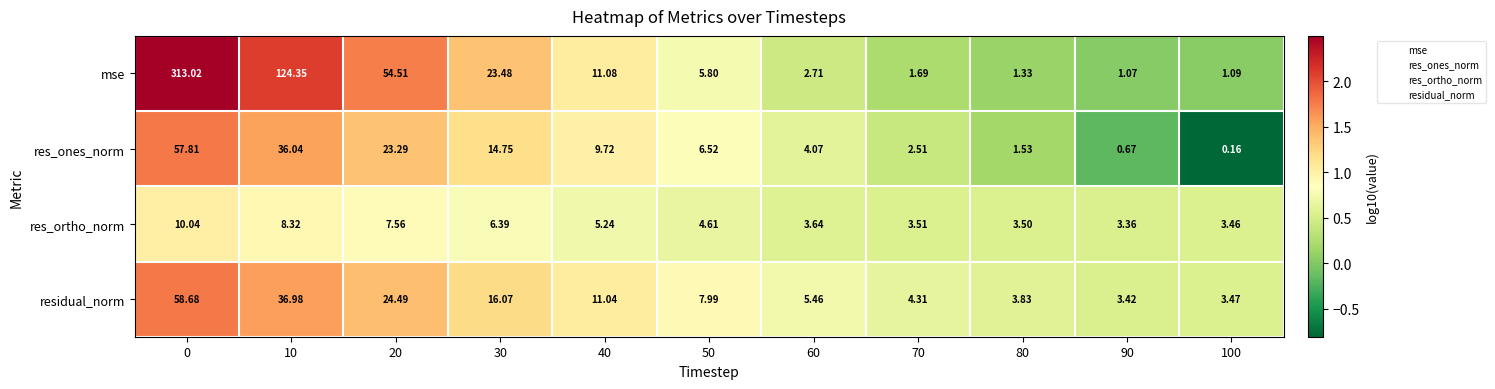

List the series in order of their peak value, highest first.

mse, residual_norm, res_ones_norm, res_ortho_norm